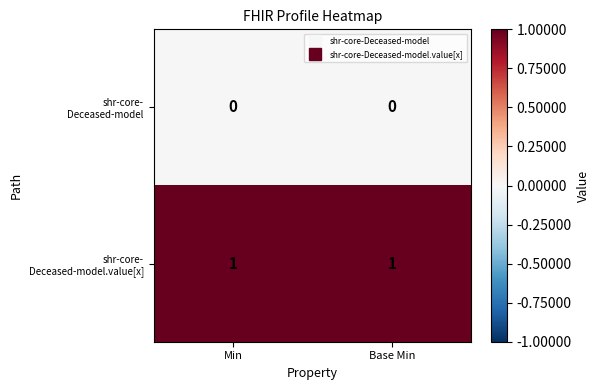

How many distinct data groups are displayed?

2